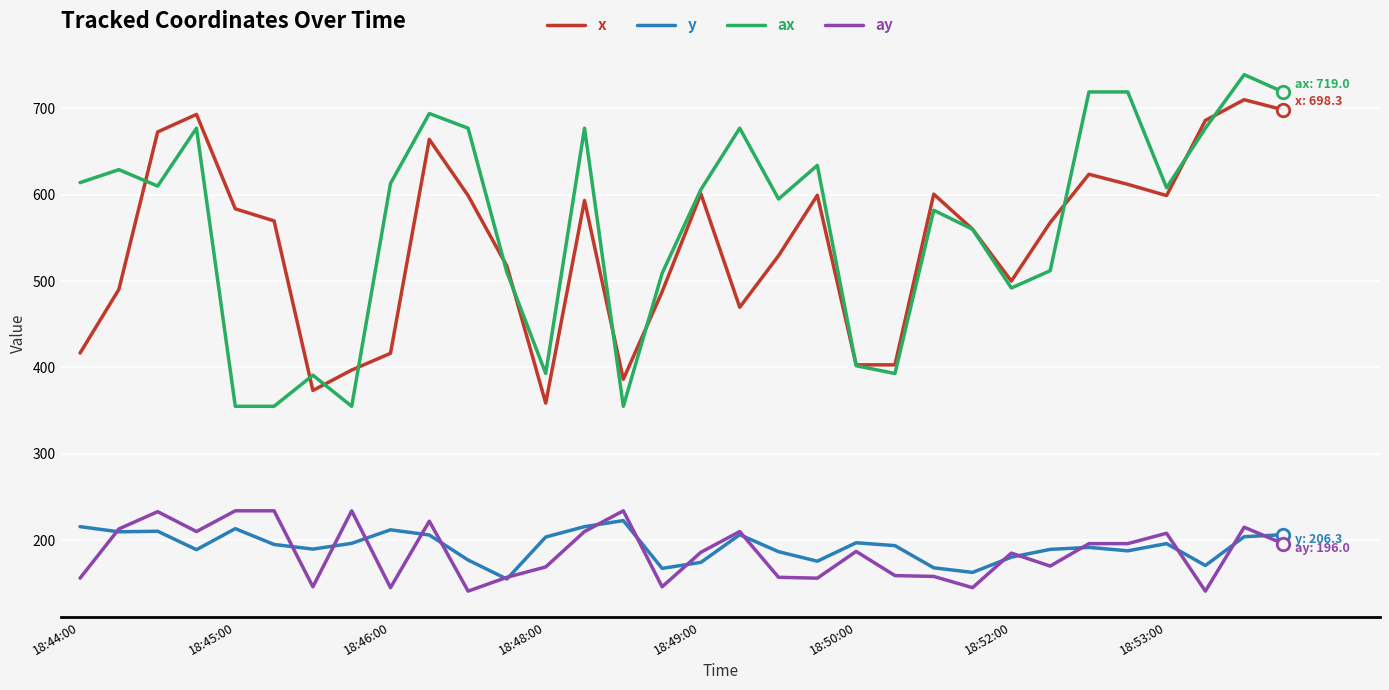

What is the highest value of the y series?

222.7